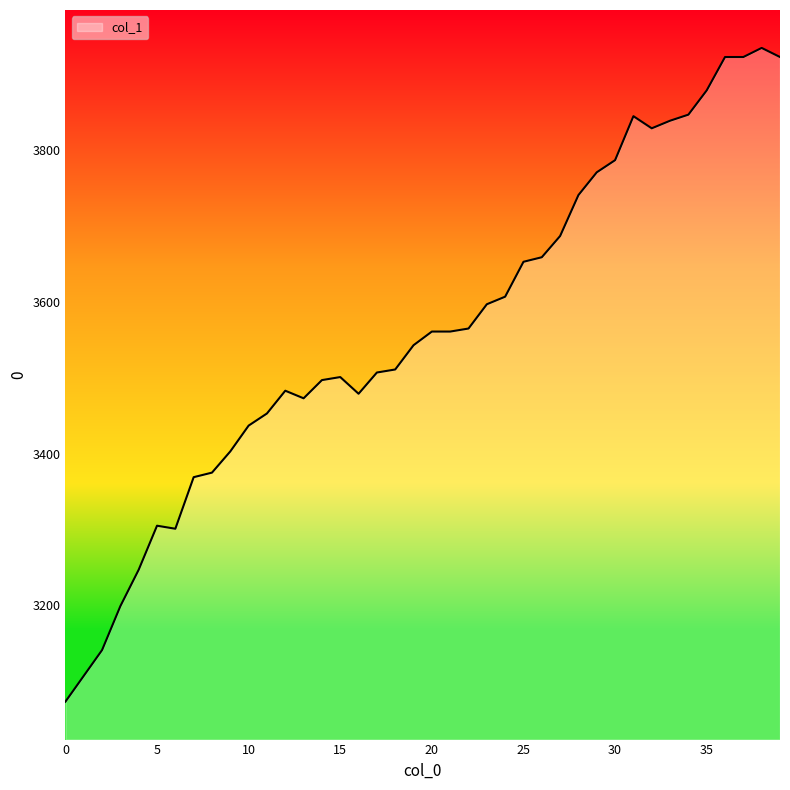

How many distinct data groups are displayed?

1